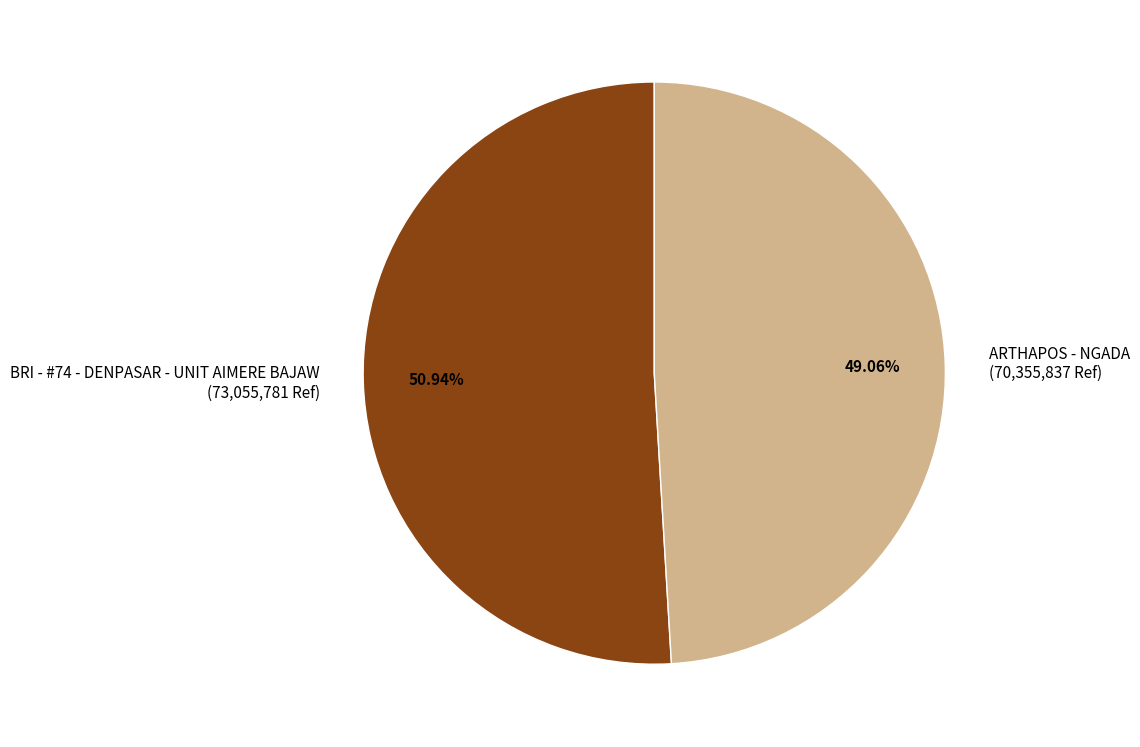

Does ARTHAPOS - NGADA represent more than half of the total?

No